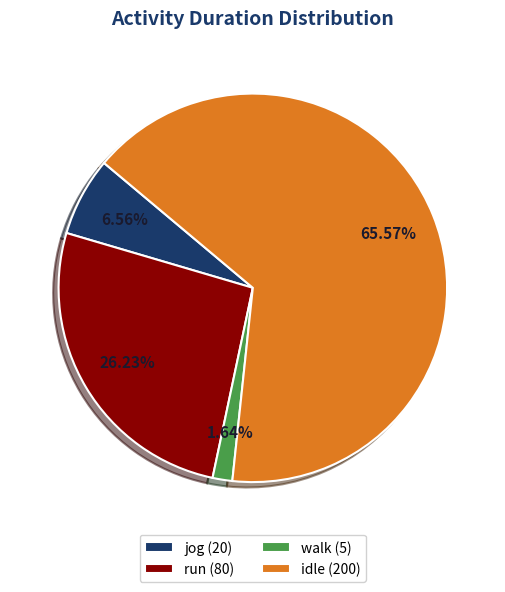

Which has a higher value, idle or jog?

idle